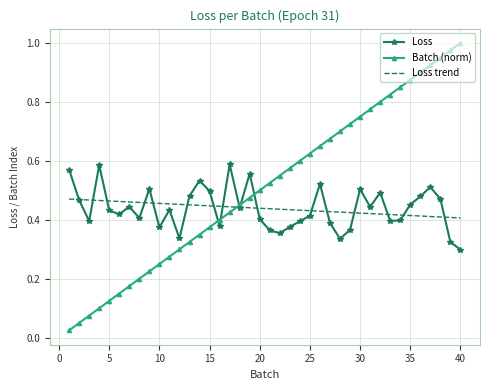

Which series has the largest total across all categories?

Batch (norm)